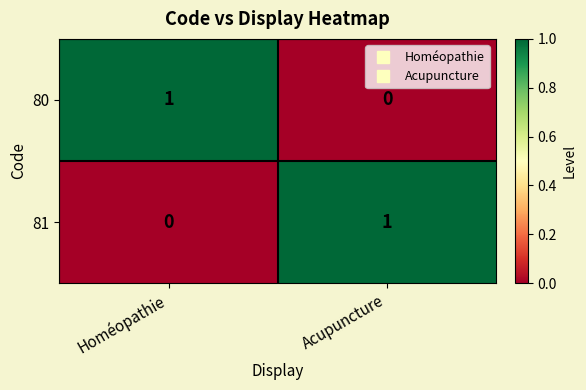

Is it true that 81 equals 1 at Acupuncture?

True